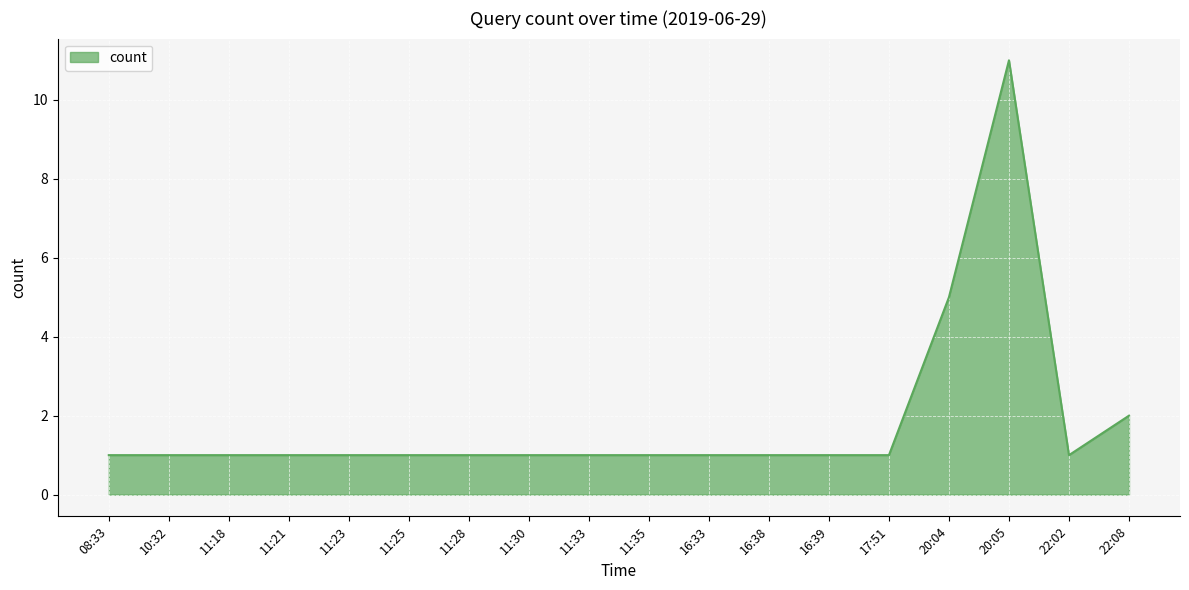

Where is the data nearest to the value 6?

20:04